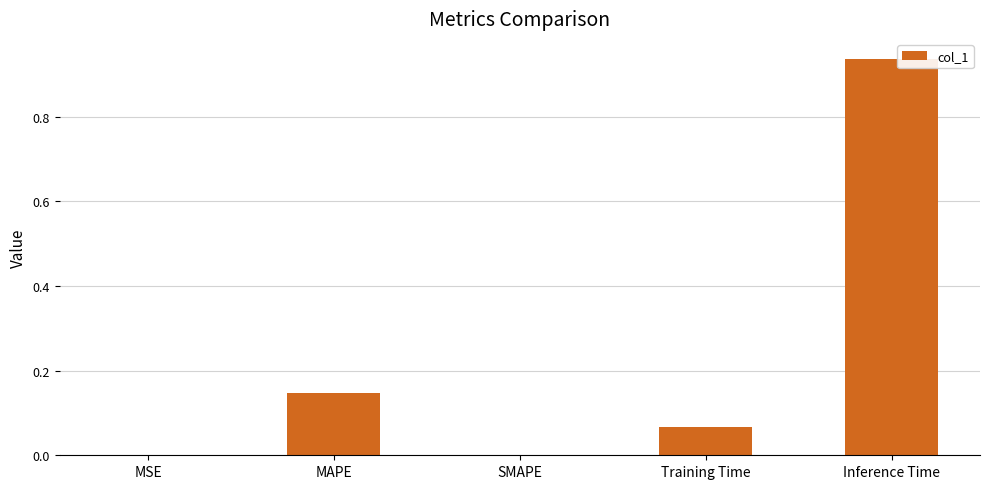

The chart shows a value of 0.0 at MSE. True or false?

True